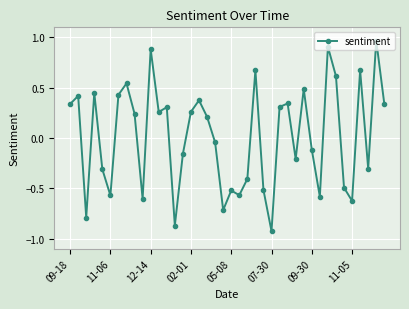

True or false: there are more than 0 points higher than both neighbors.

True